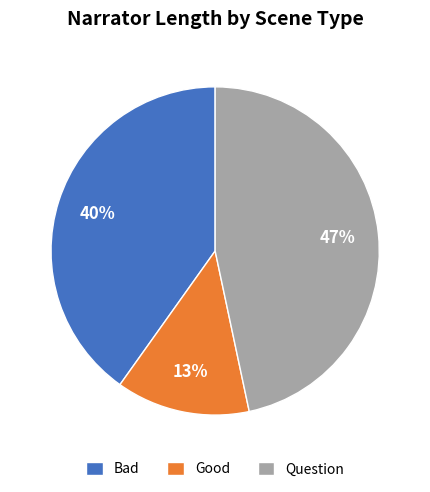

What percentage is the Bad slice, to the nearest percent?

40%